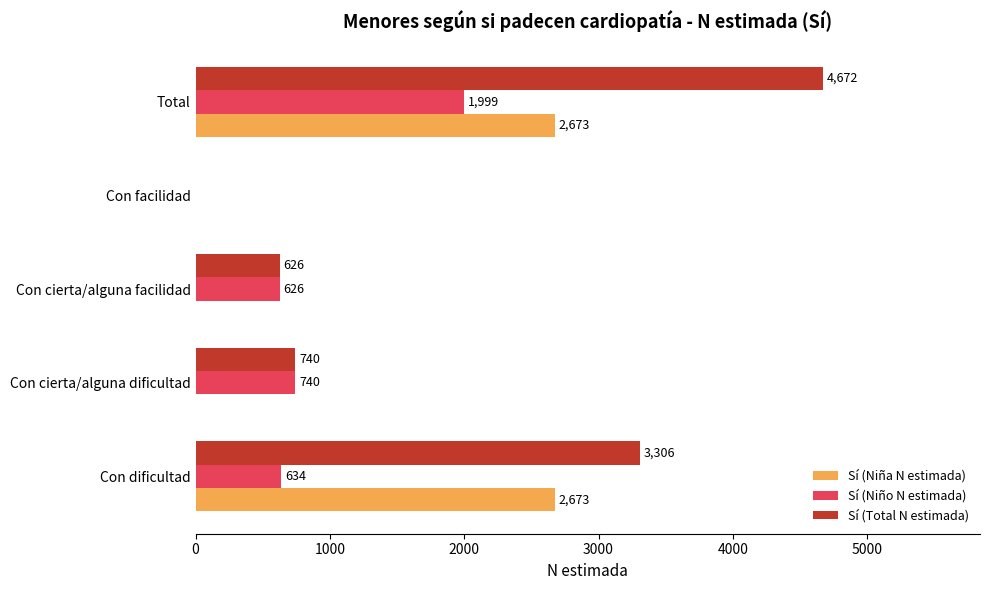

What are all the series names shown in the legend?

Sí (Niña N estimada), Sí (Niño N estimada), Sí (Total N estimada)